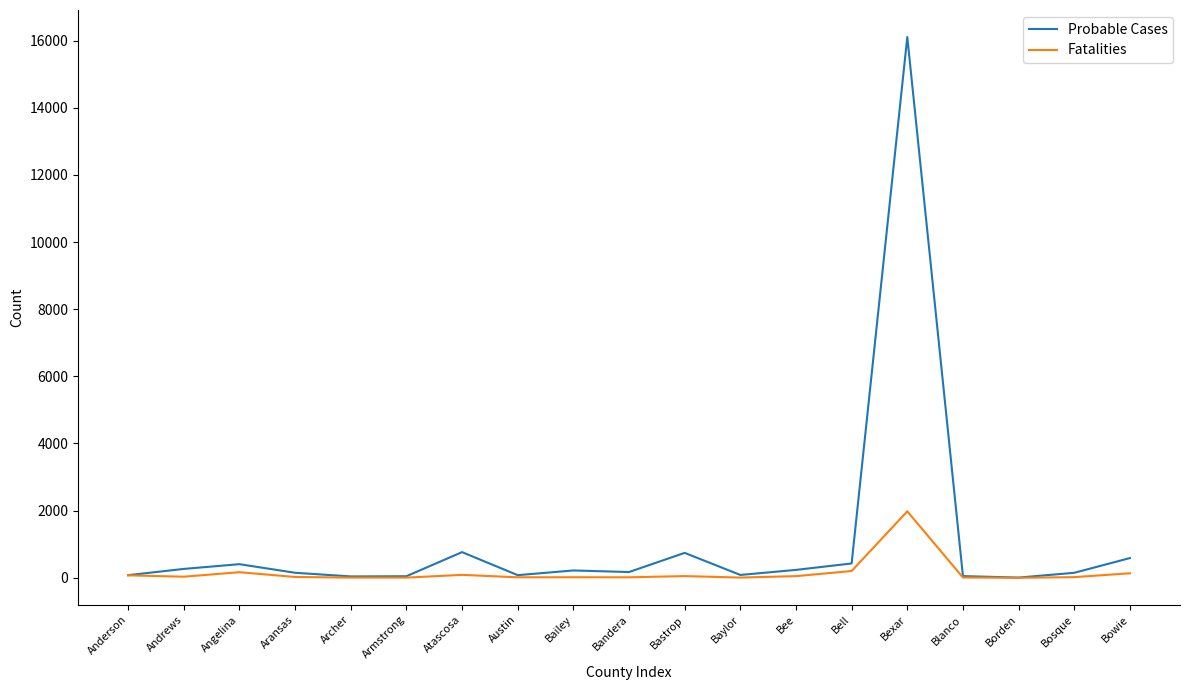

What value does the Probable Cases series have at Armstrong?

47